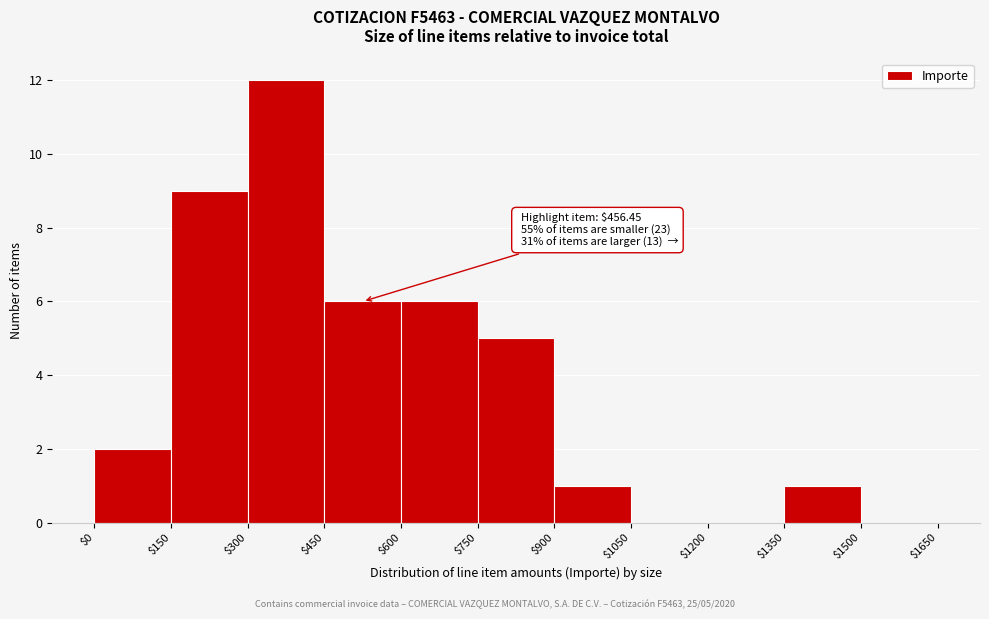

Over which range of the x-axis is the bar tallest?

$300 to $450